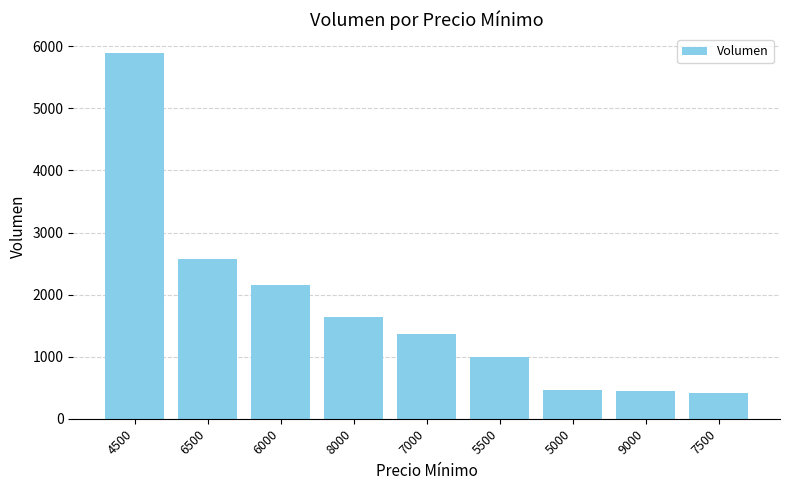

The value at 4500 is 10323. True or false?

False